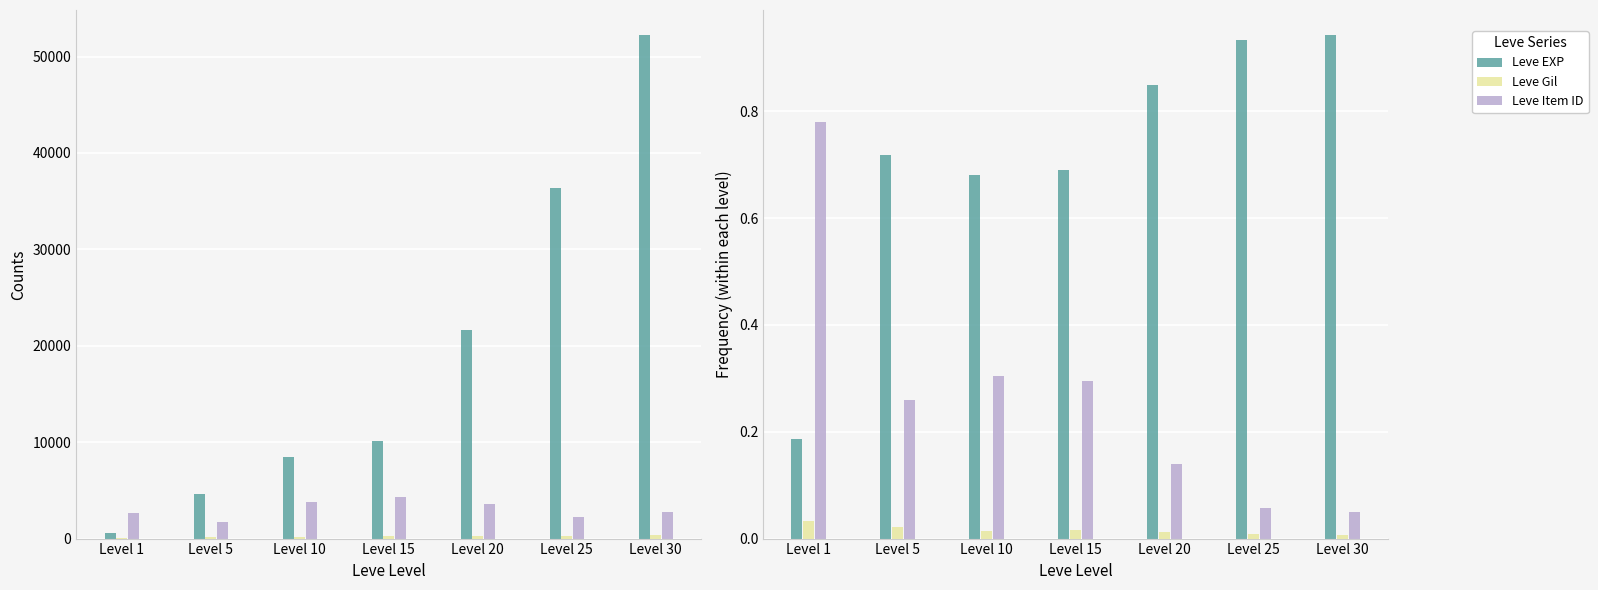

Count the number of data series in this chart.

3